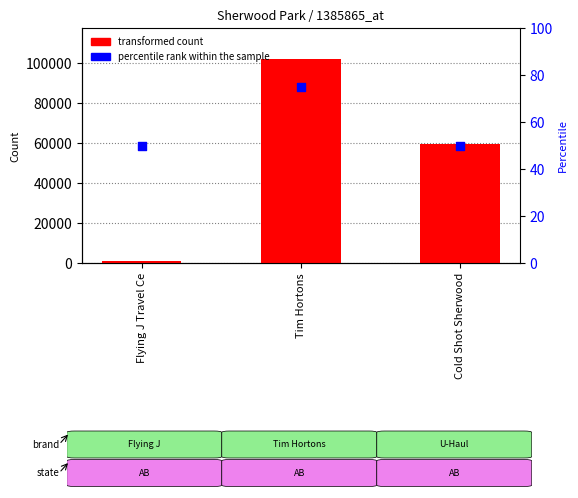

At how many categories does at least one series exceed 50203?

2